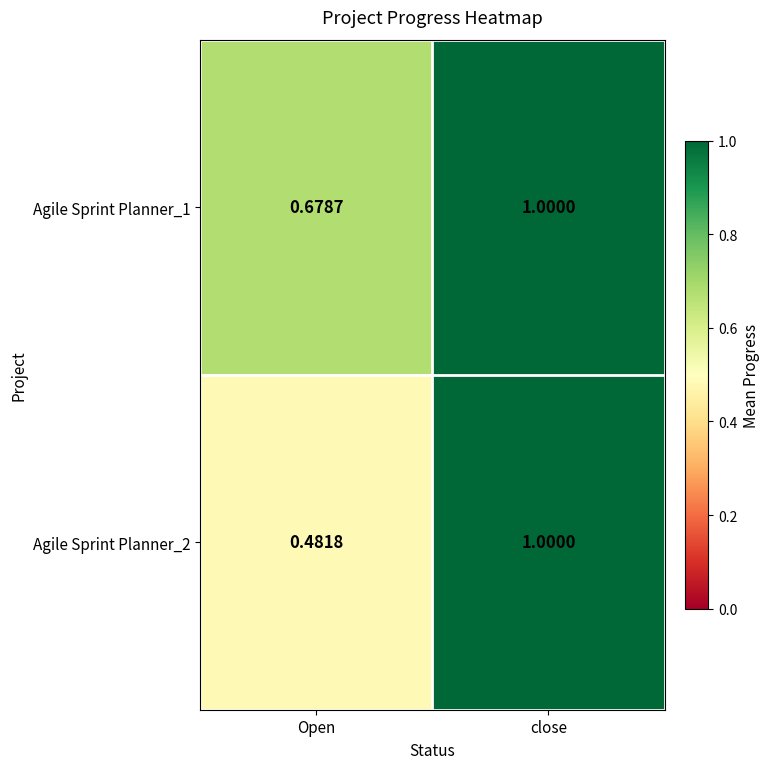

List the labels in order of Agile Sprint Planner_1 value, largest first.

close, Open